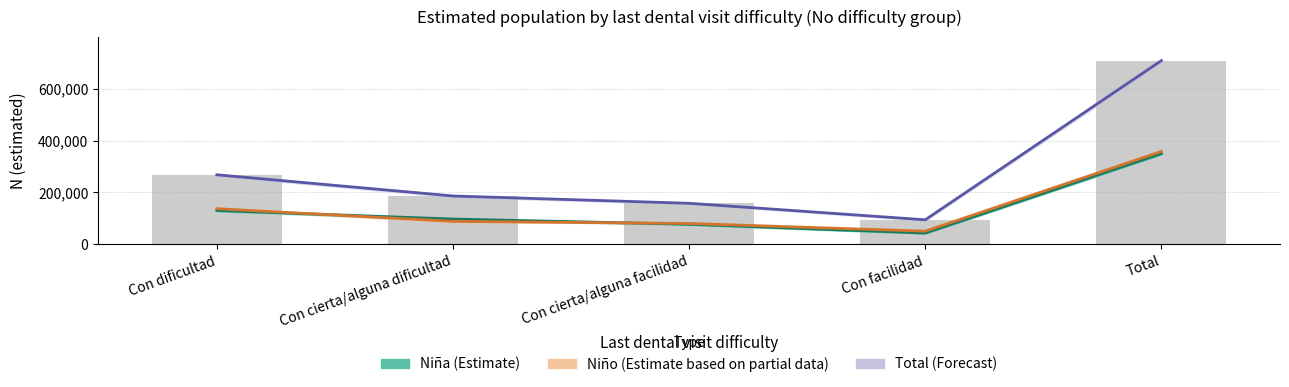

What is the minimum value for Total (Forecast)?

94809